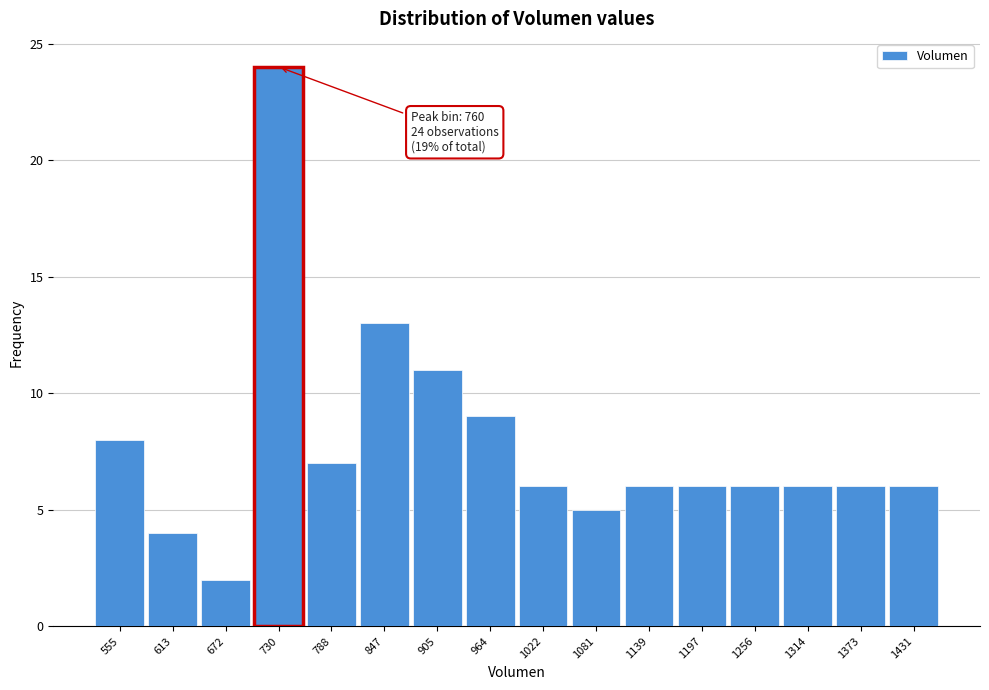

Reading right to left, extract all data points from this chart.

1431=6	1373=6	1314=6	1256=6	1197=6	1139=6	1081=5	1022=6	964=9	905=11	847=13	788=7	730=24	672=2	613=4	555=8